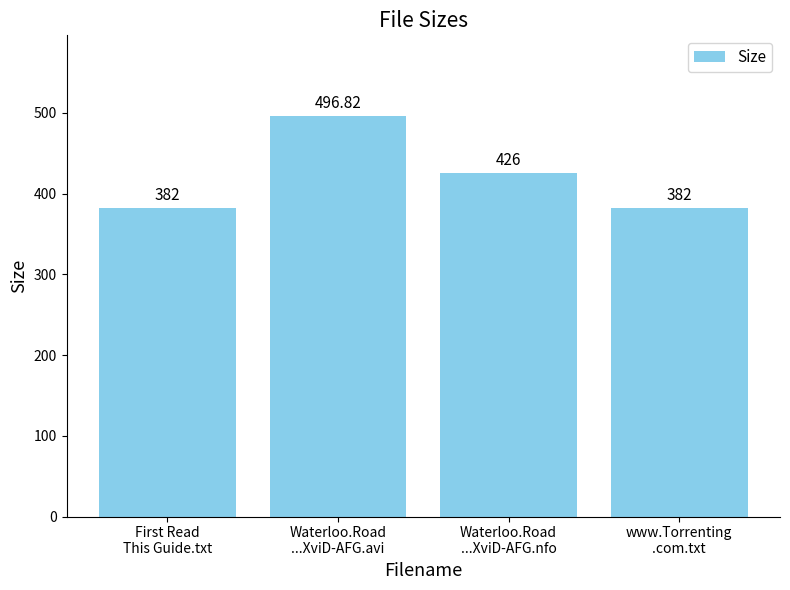

Reading left to right, what are all the values shown in this chart?

382.0	496.8	426.0	382.0